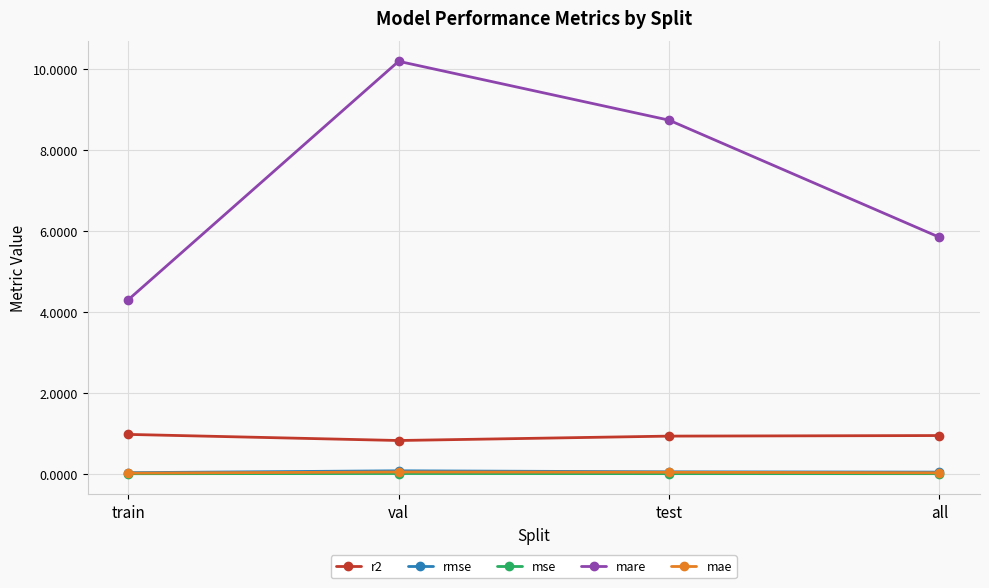

What are all the series names shown in the legend?

r2, rmse, mse, mare, mae